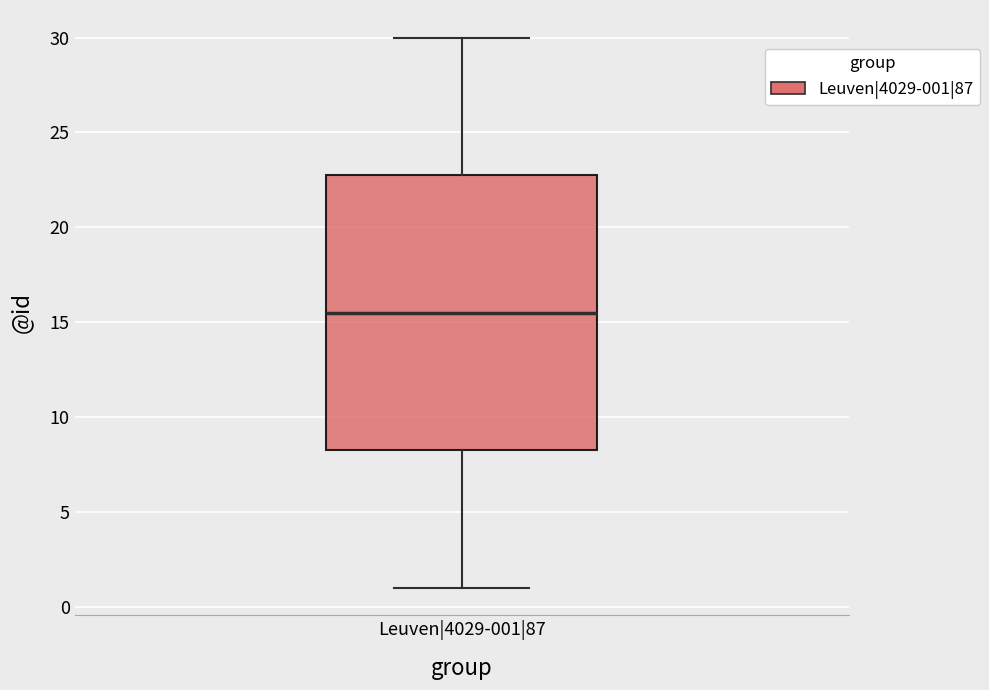

Transcribe this box plot: give where the median line is, the range the box spans, and where the two whiskers end, as read against the y-axis. The values are not printed on the chart, so give them approximately, as read against the axis.

median 15.5, box 8.5 to 23.0, whiskers 1.0 to 30.0